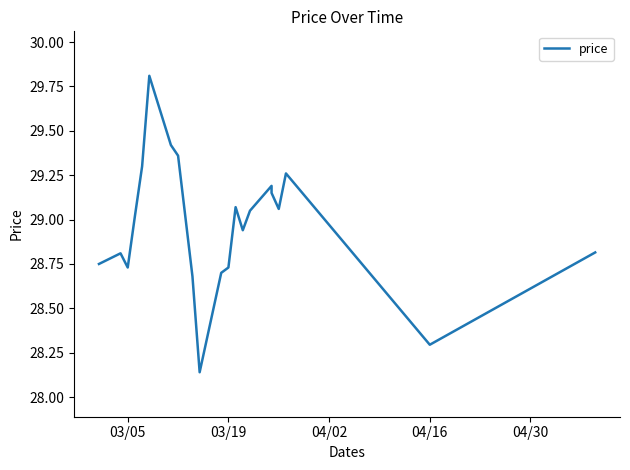

How many lines are shown in the chart?

1